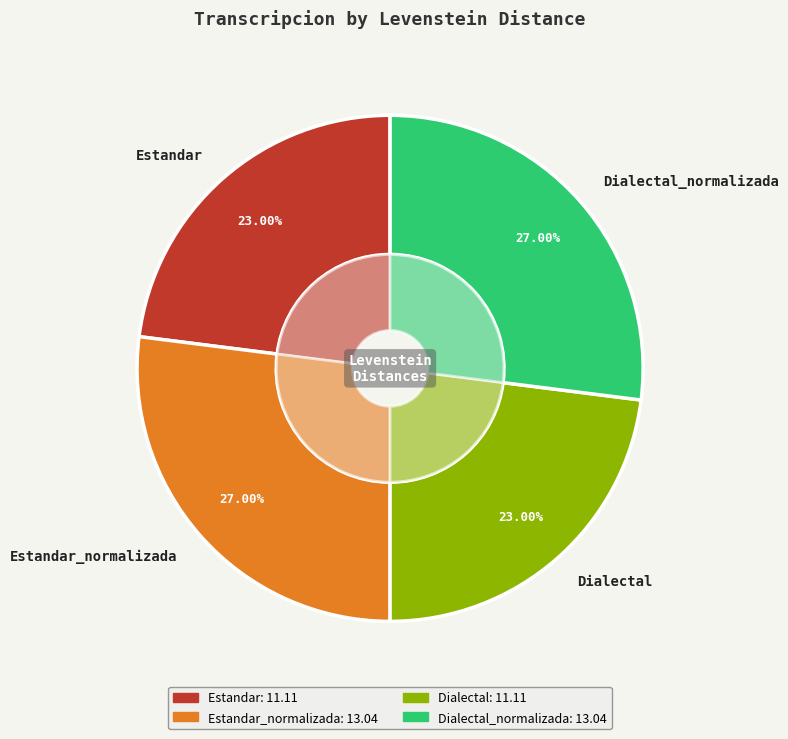

Combined, what portion of the pie is Dialectal and Dialectal_normalizada?

50.0%